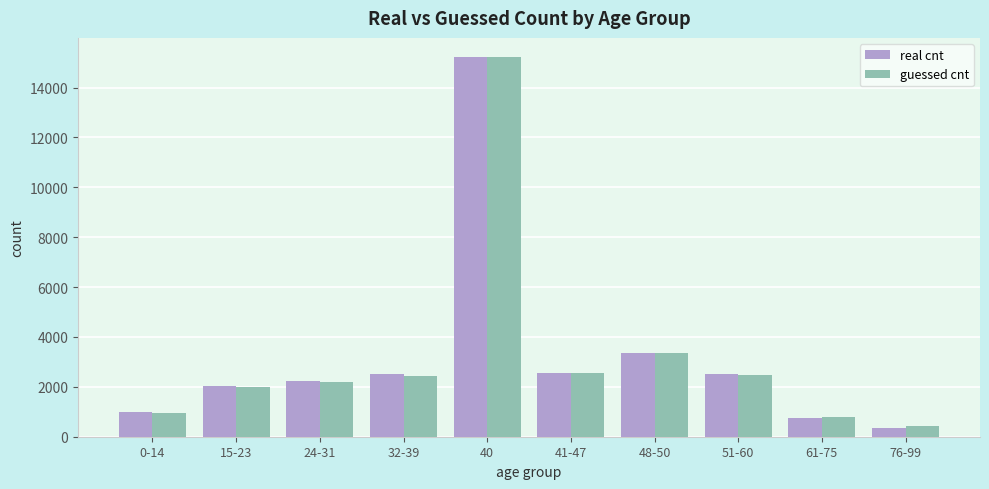

The guessed cnt series shows 686 at 51-60. True or false?

False